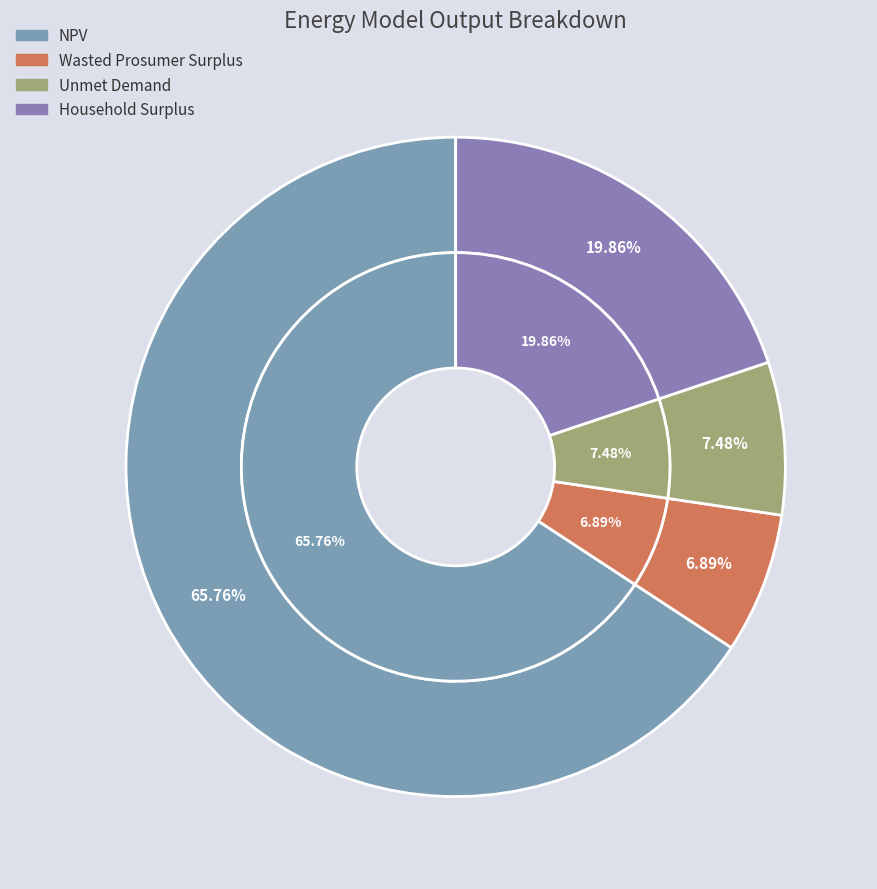

Which category has the biggest portion of the pie?

NPV